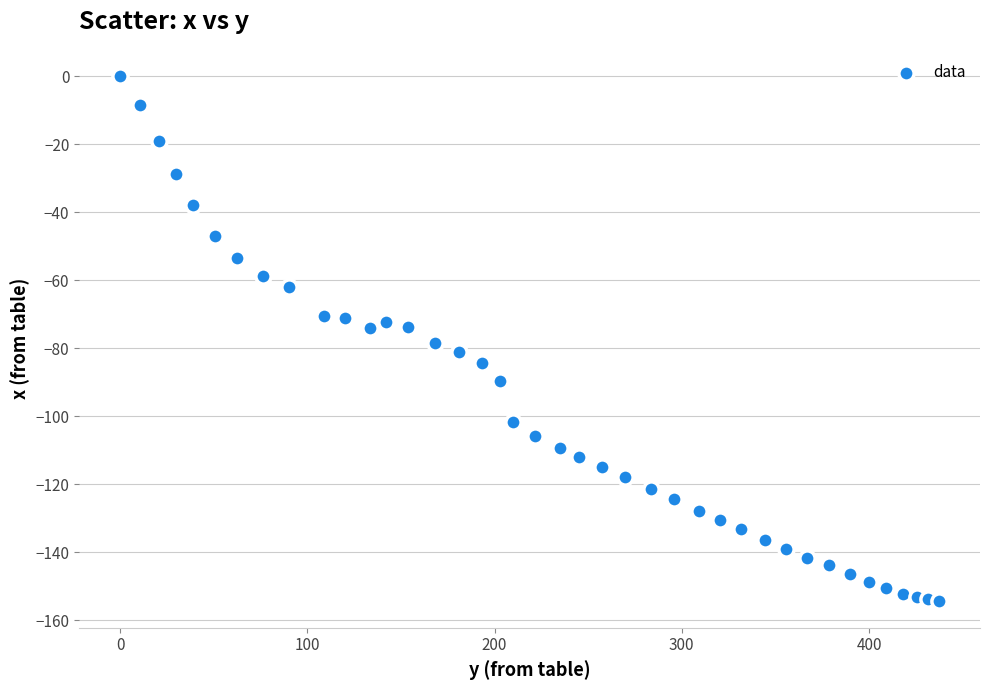

What is the range of Y values (max minus min)?

154.5